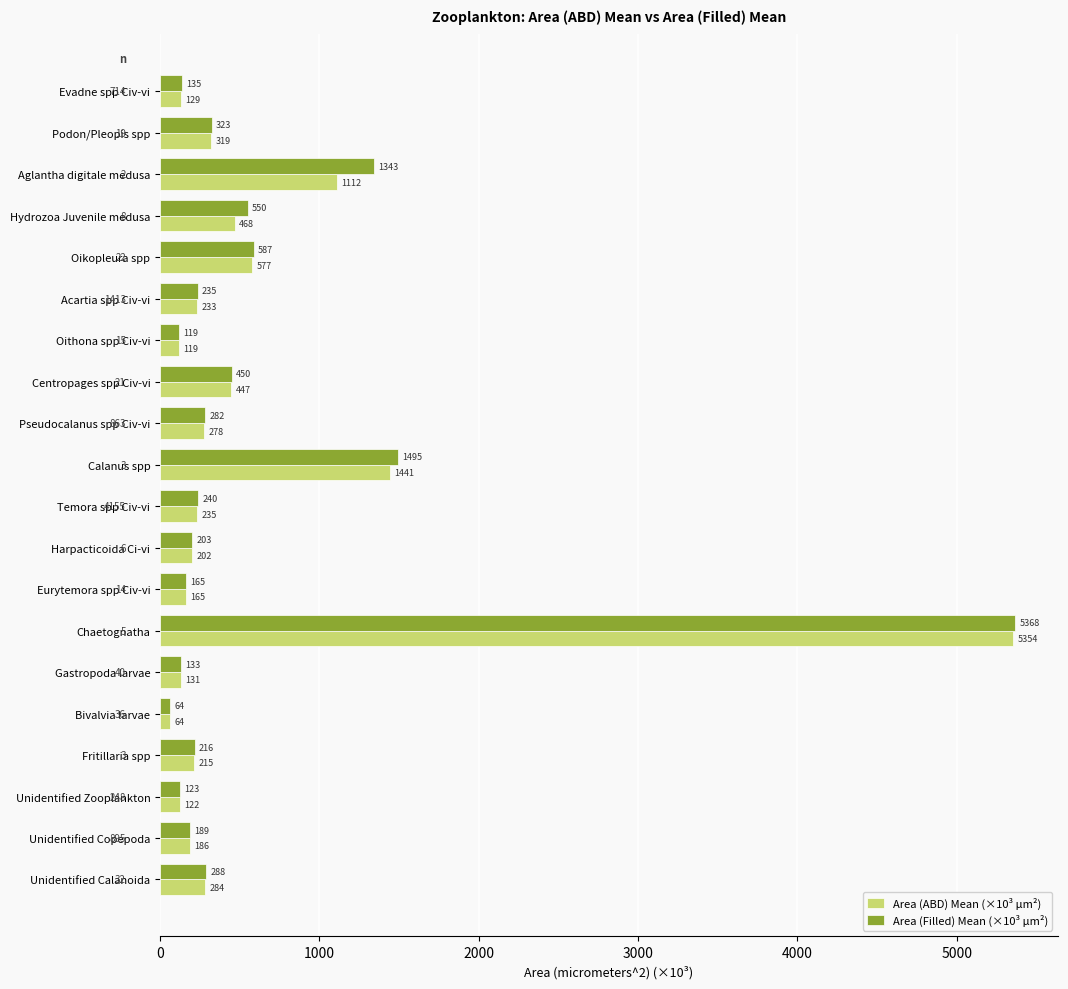

Where is Area (ABD) Mean (×10³ µm²) nearest to the value 2708?

Calanus spp